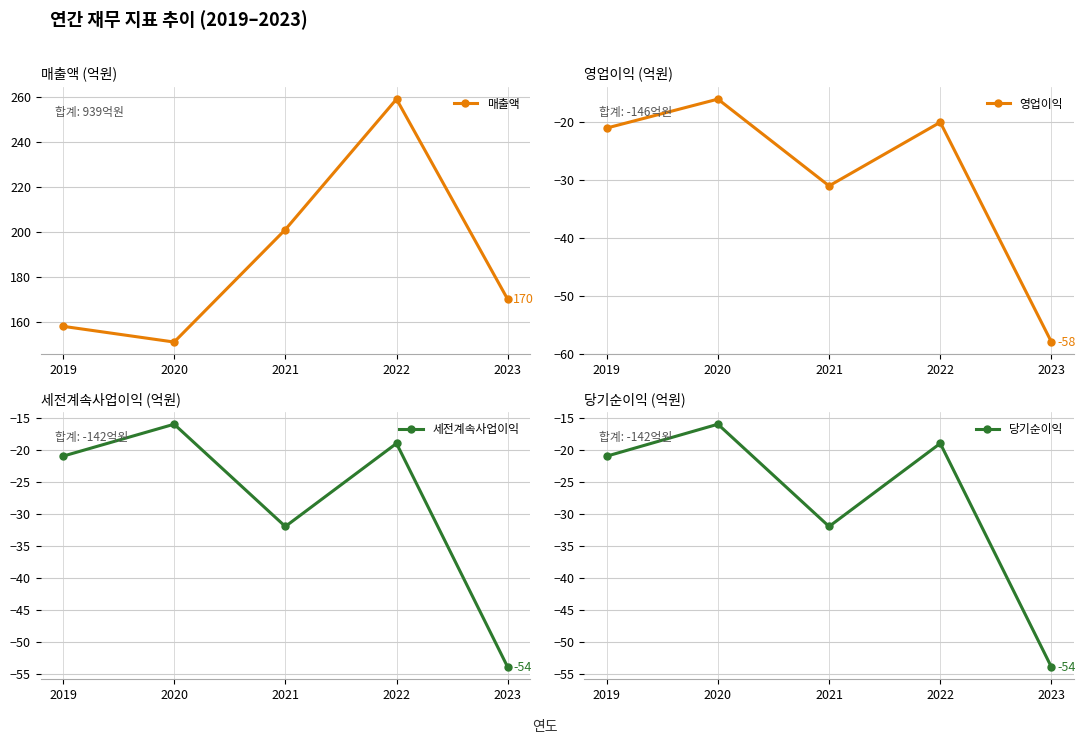

What is the difference between the highest and lowest values at 2019?

179